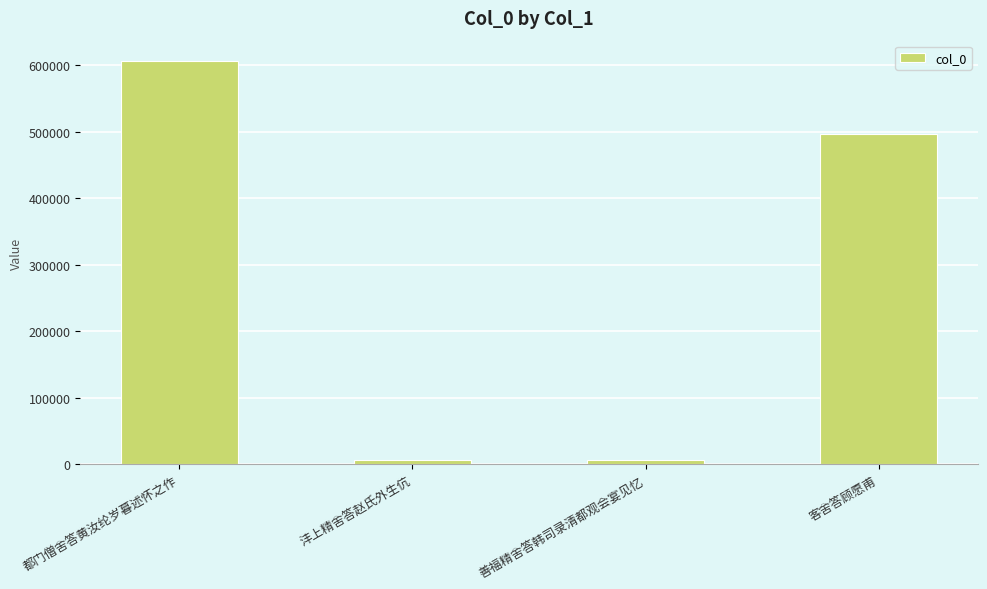

Which has a higher value, 客舍答顾愿甫 or 善福精舍答韩司录清都观会宴见忆?

客舍答顾愿甫